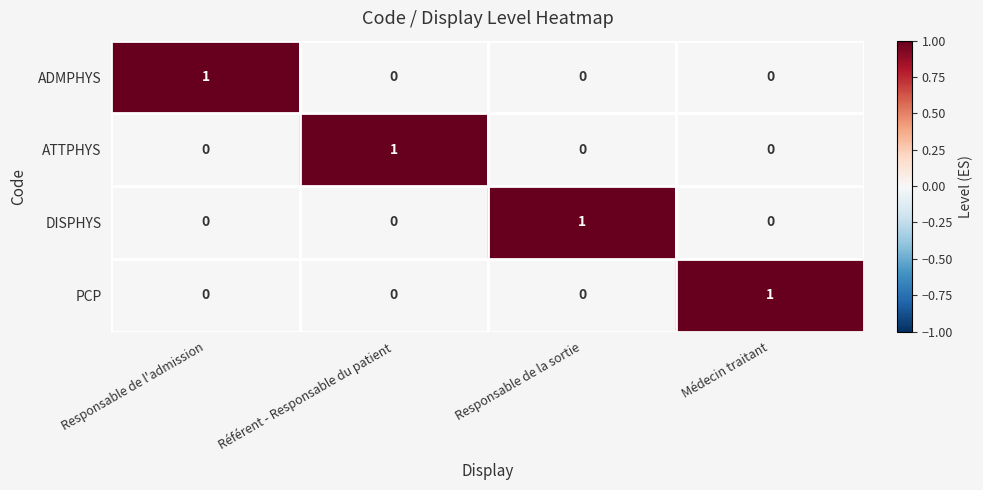

At which label does PCP reach its peak?

Médecin traitant